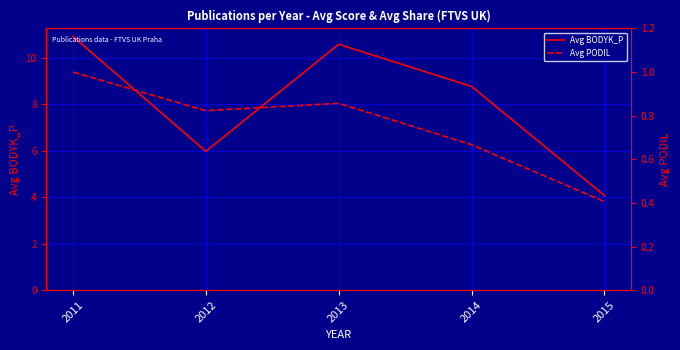

List the labels in order of Avg PODIL value, largest first.

2011, 2013, 2012, 2014, 2015